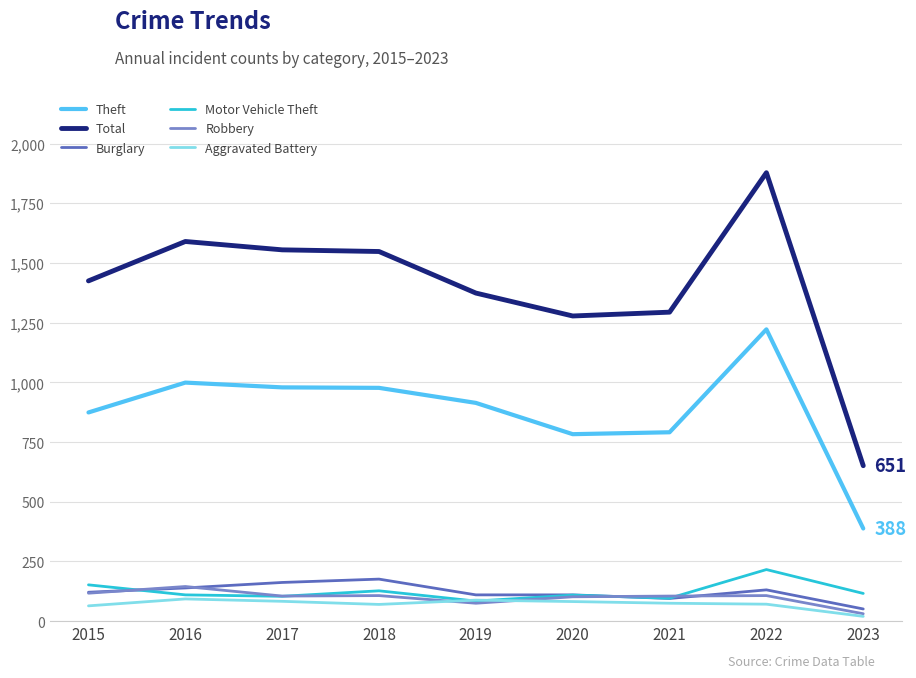

Read the Robbery value at 2020.

102